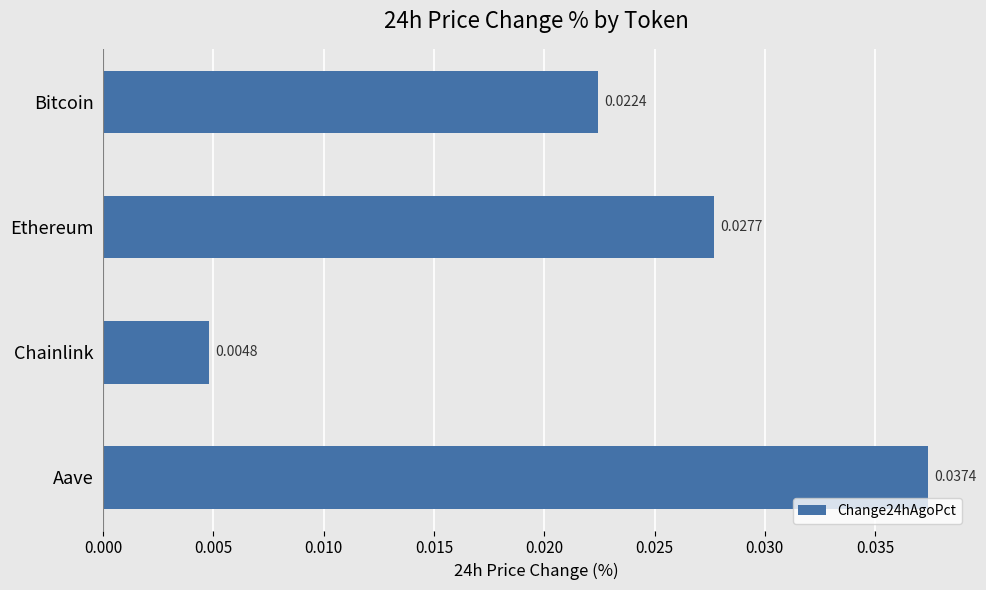

Which label corresponds to the largest value in the chart?

Aave